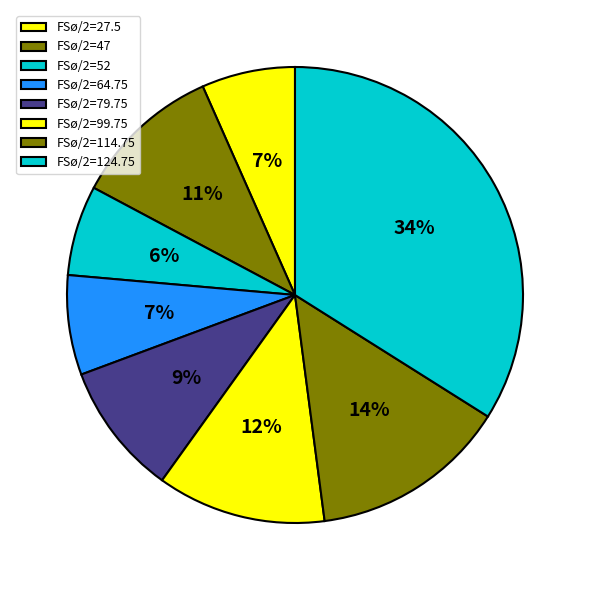

Is there a majority slice in this chart?

No